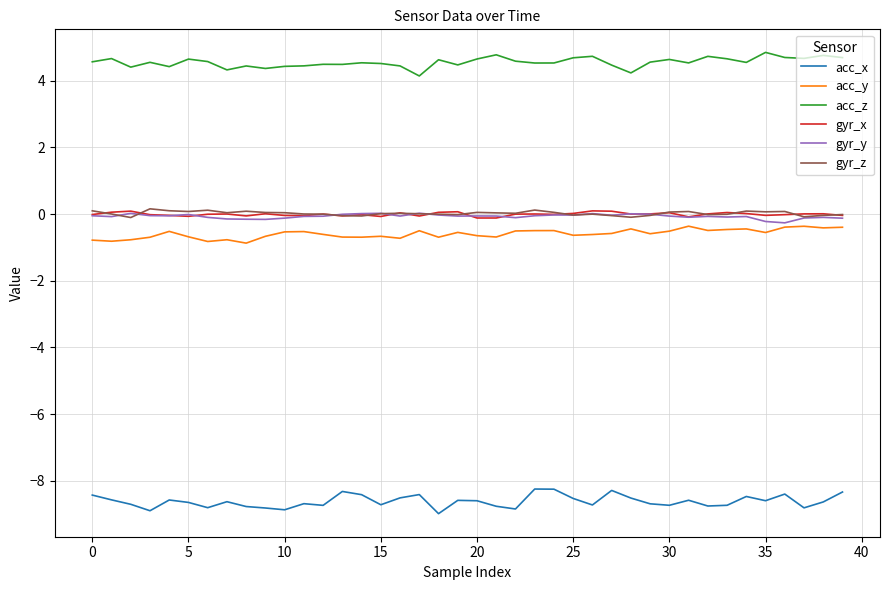

Which series has the largest total across all categories?

acc_z